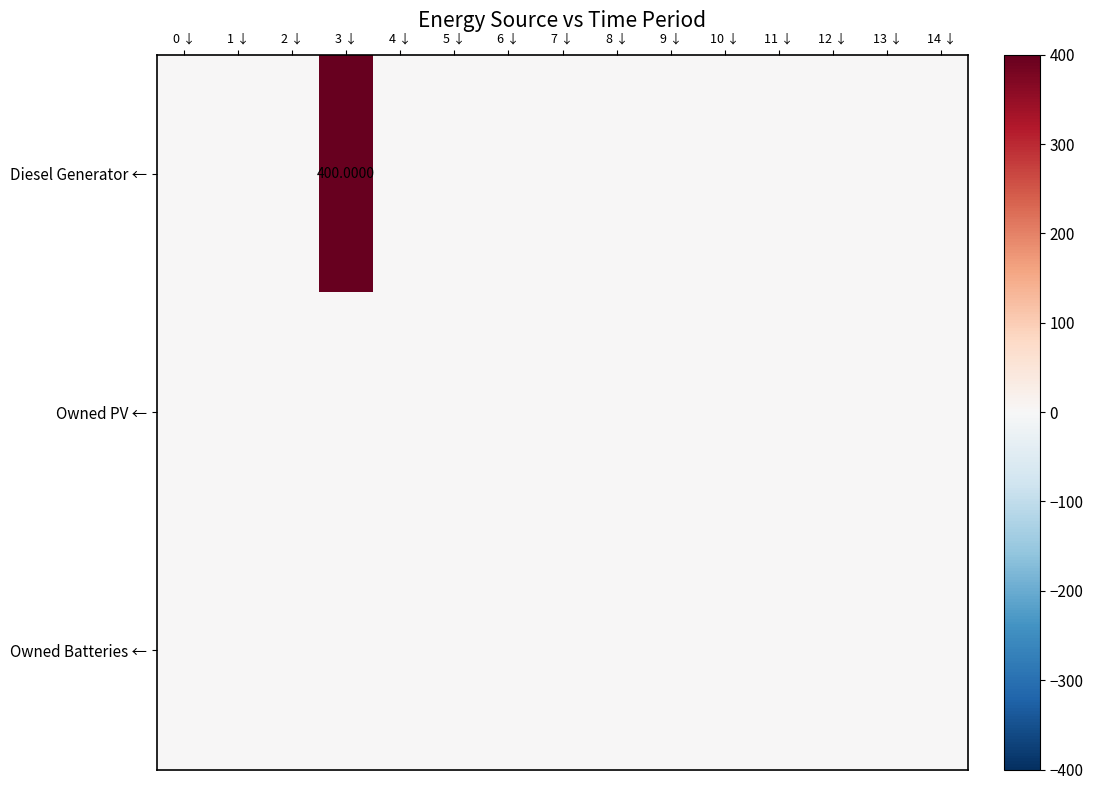

Is the value of Diesel Generator ← at 7 ↓ greater than the value of Owned PV ← at 0 ↓?

No